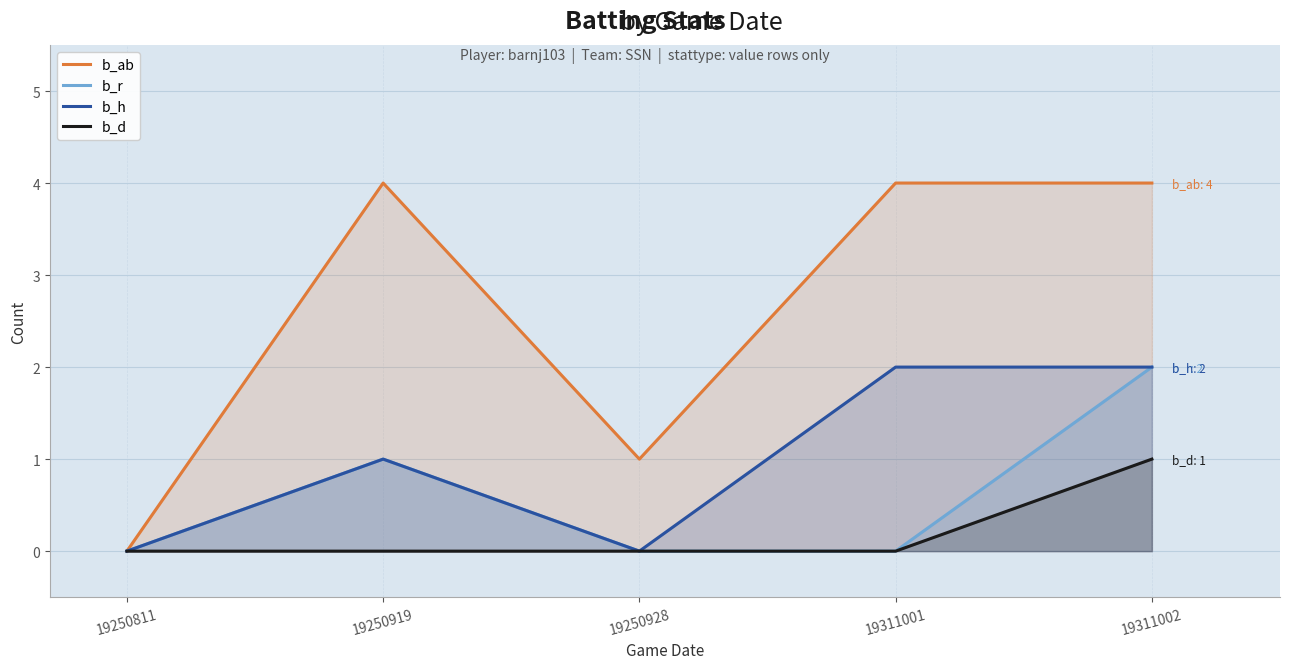

Which series has the largest range (max minus min)?

b_ab